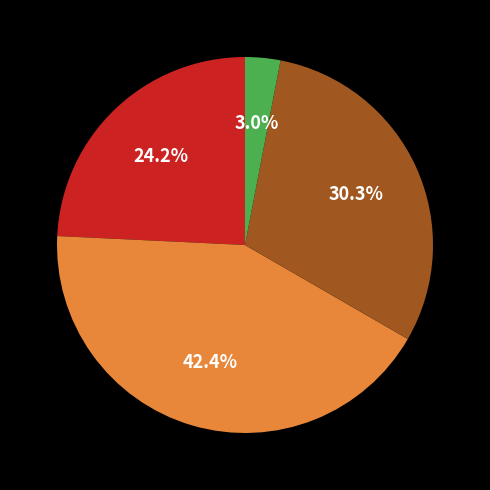

Is there any slice that represents more than half of the pie?

No